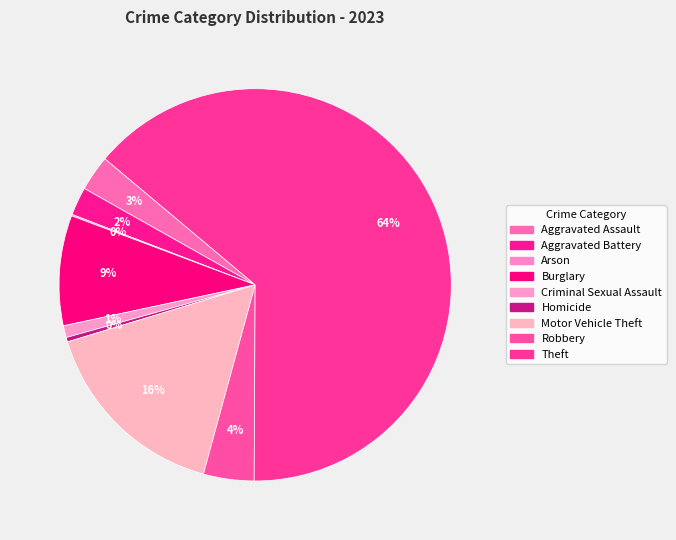

Approximately how many times larger is the value at Motor Vehicle Theft compared to Homicide?

43.7